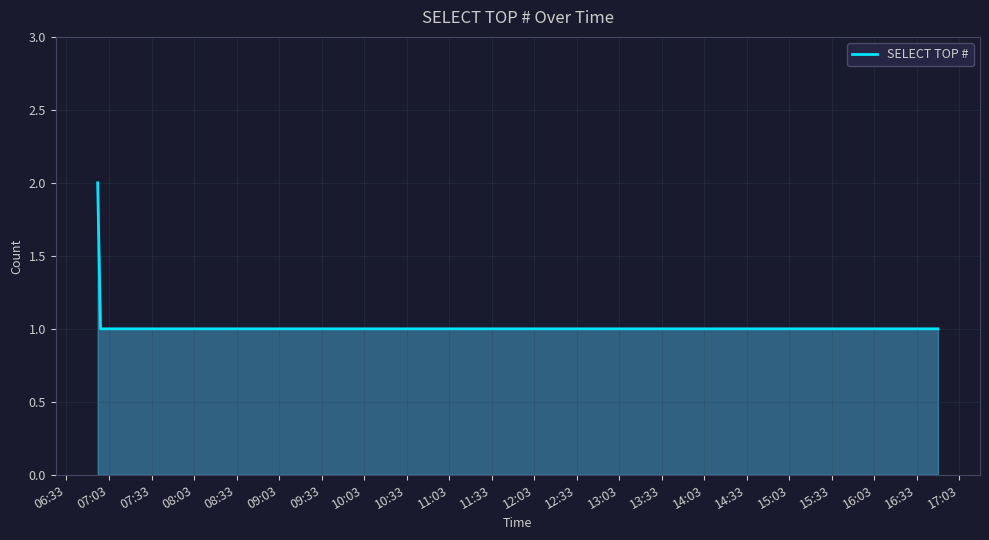

True or false: there are more than 2 points higher than both neighbors.

False